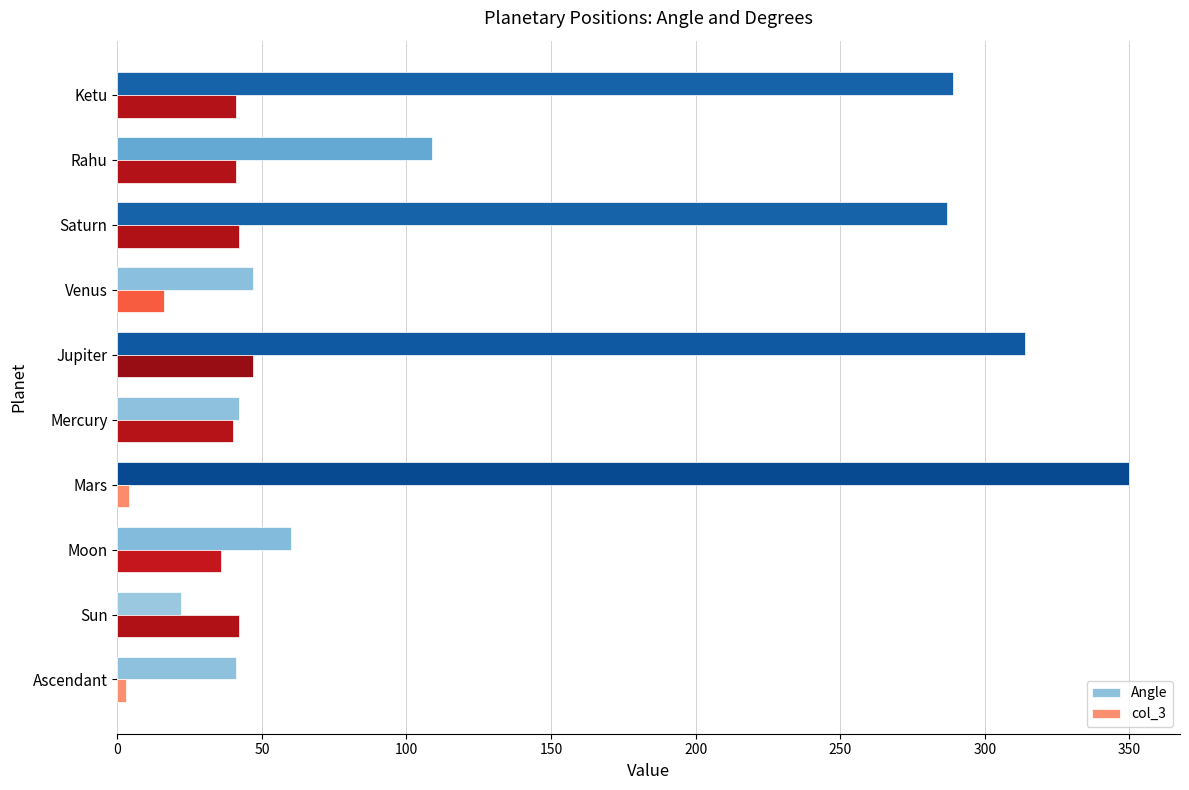

What are all the series names shown in the legend?

Angle, col_3